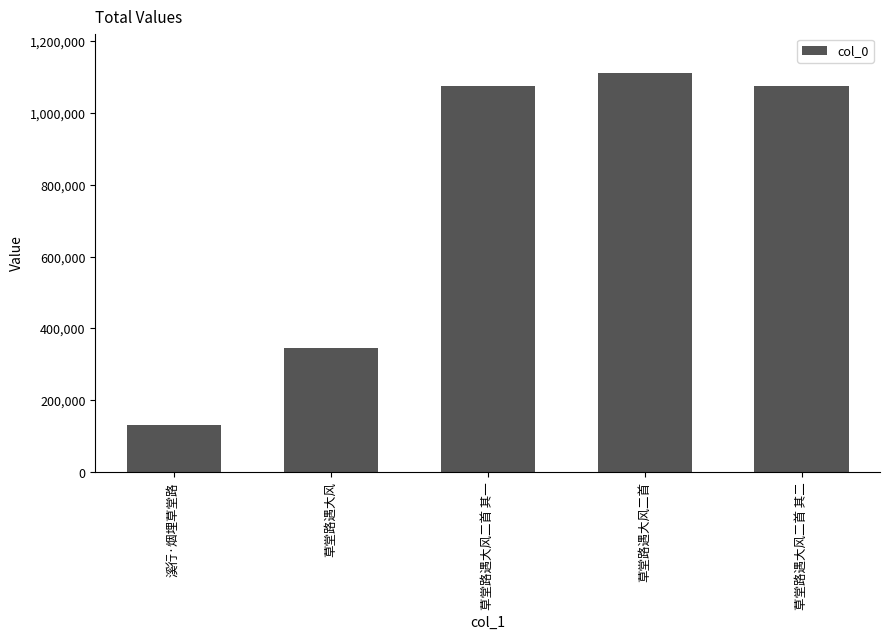

Between 溪行·烟埋草堂路 and 草堂路遇大风二首, which is larger?

草堂路遇大风二首